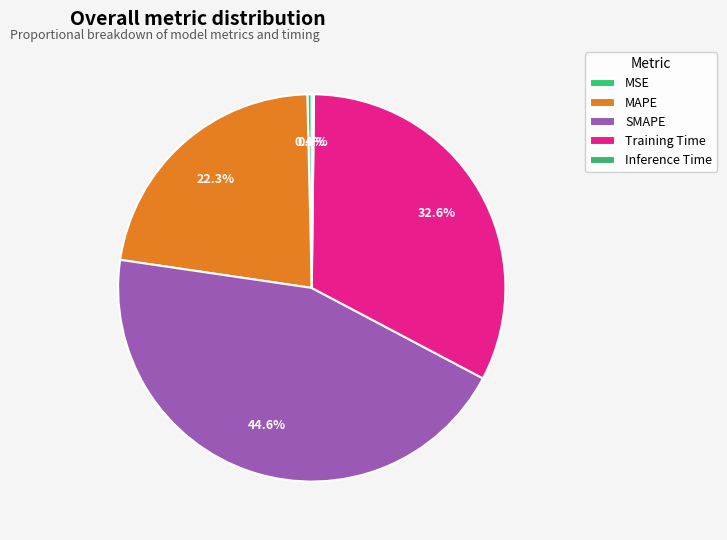

Count the number of slices in the pie.

5